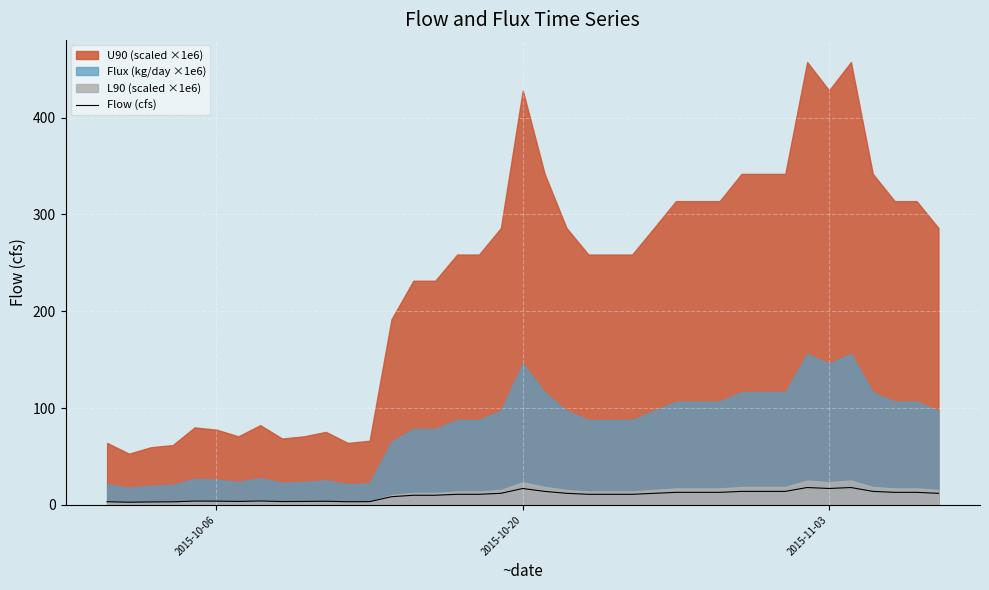

What is the smallest value displayed?

2.8